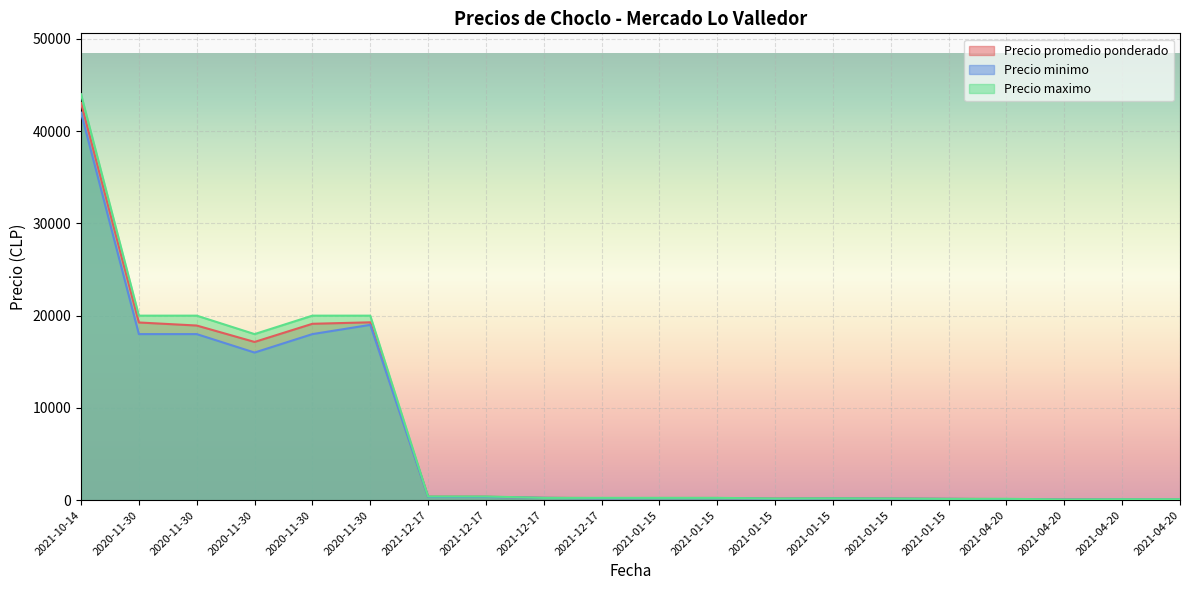

The value of Precio minimo at 2021-04-20 is 131. True or false?

False